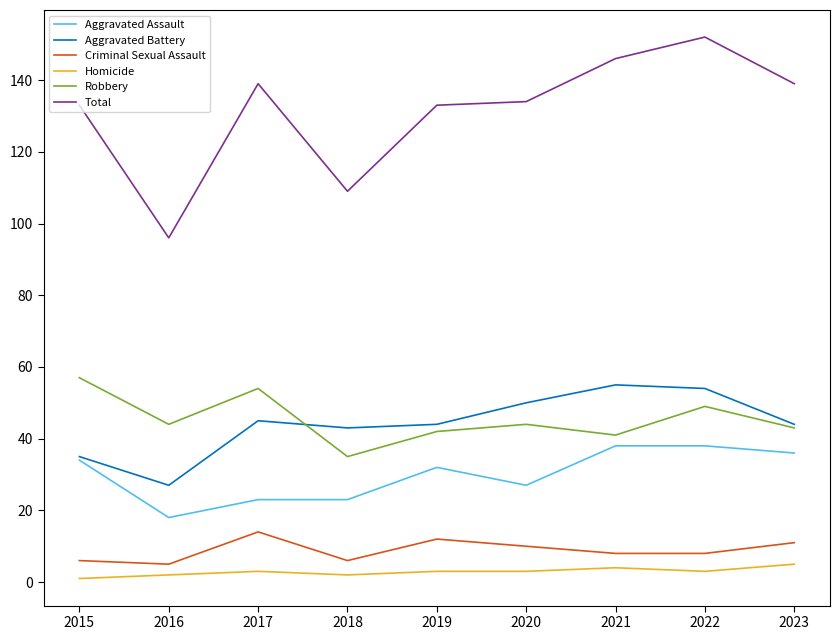

What is the greatest value displayed?

152